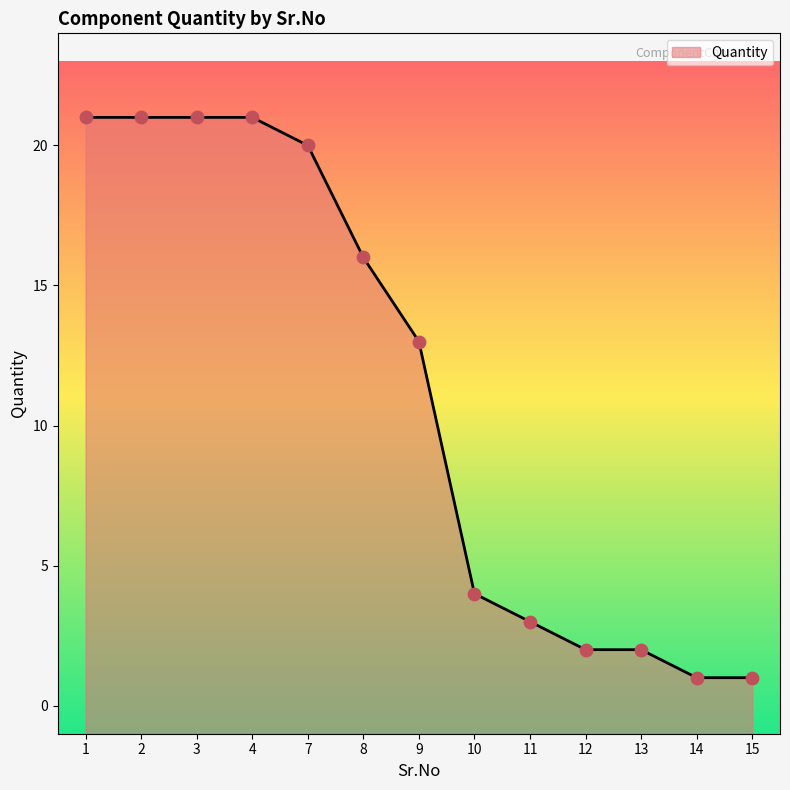

What is the change in value from 2 to 7?

-1